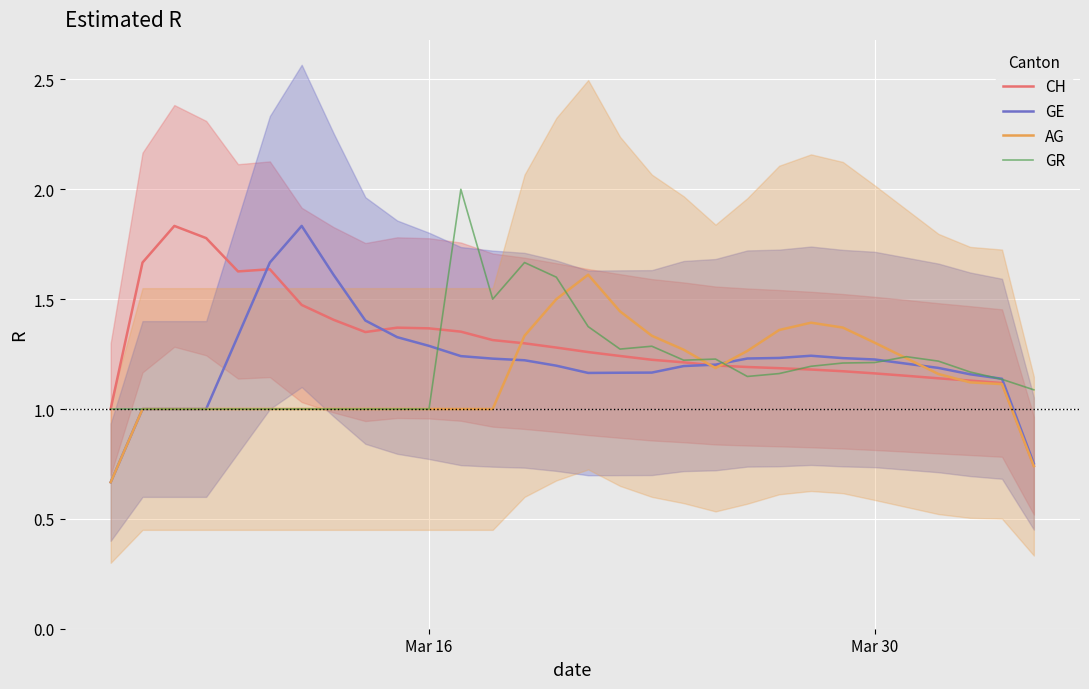

What is the maximum value for GR?

2.0